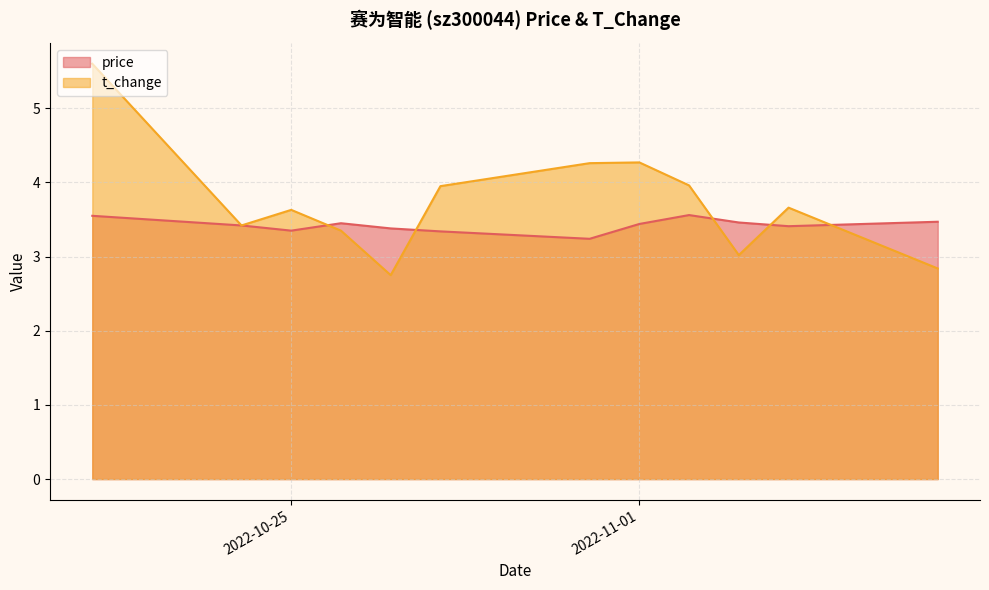

What is the total value across all series at 2022-10-24?

6.8